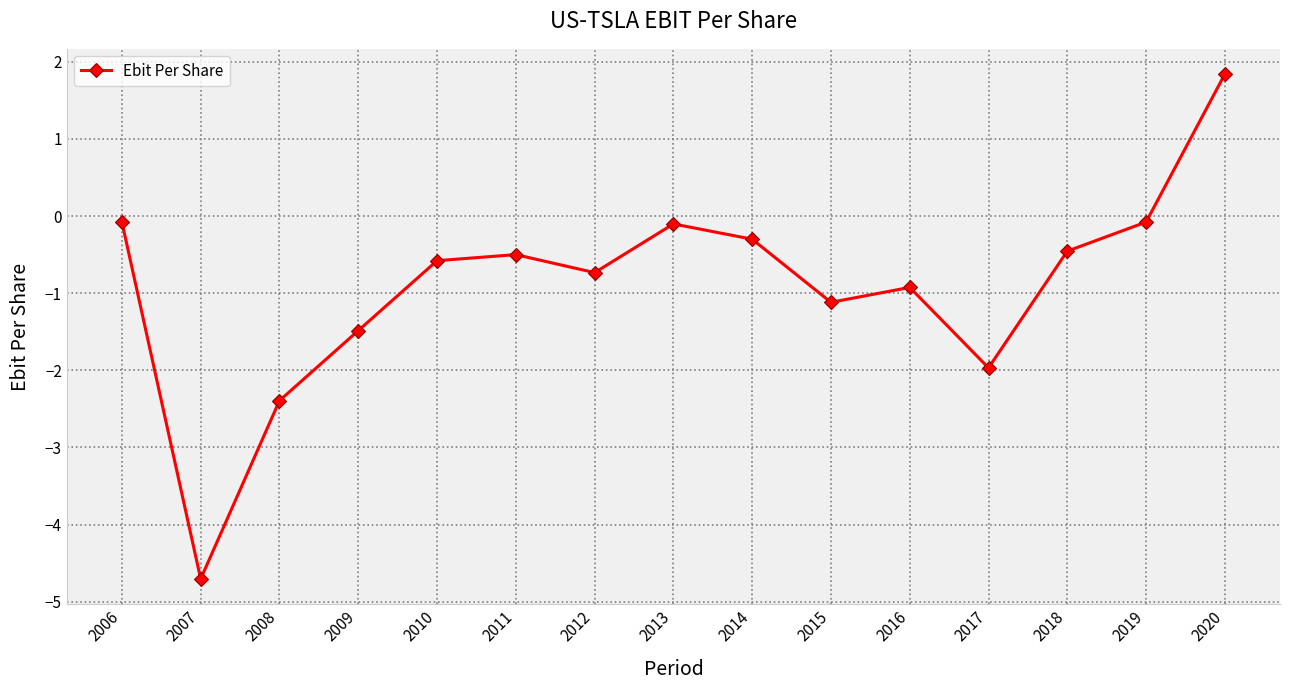

What is the sum of the values at 2010 and 2020?

1.3